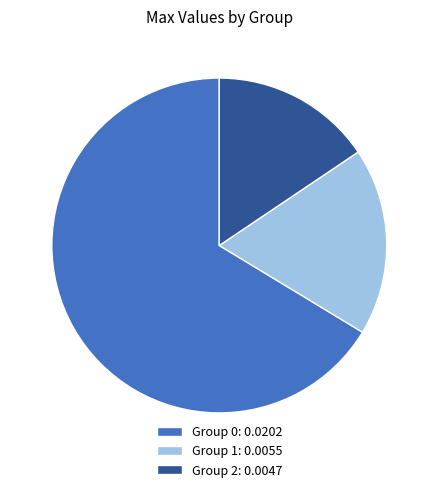

Do Group 2: 0.0047 and Group 1: 0.0055 together represent more than half of the pie?

No